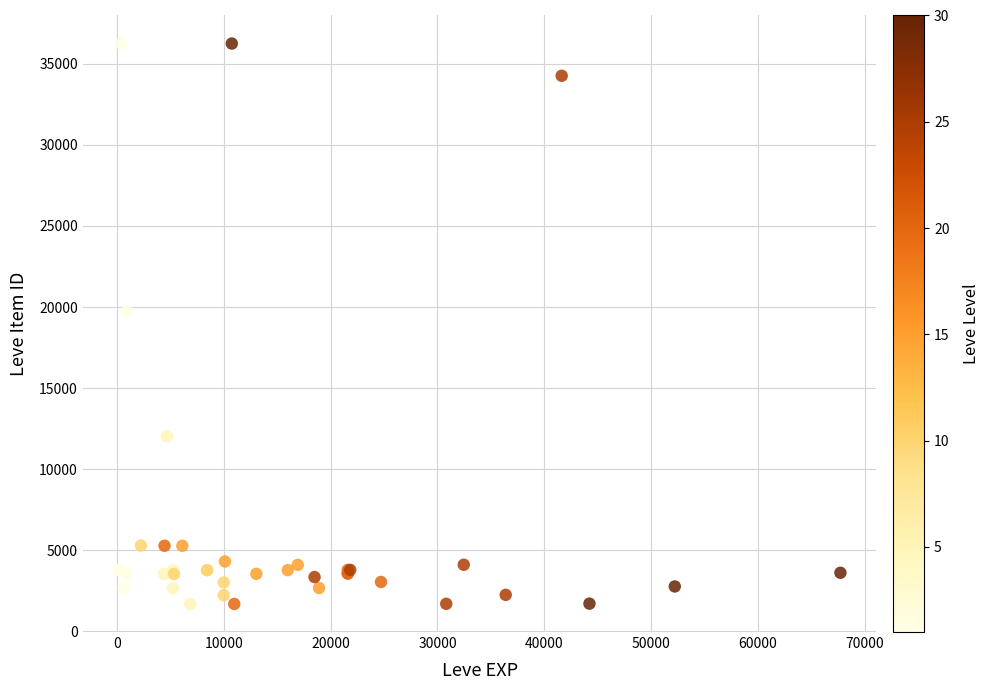

What Y value in the scatter plot is closest to 18967?

19744